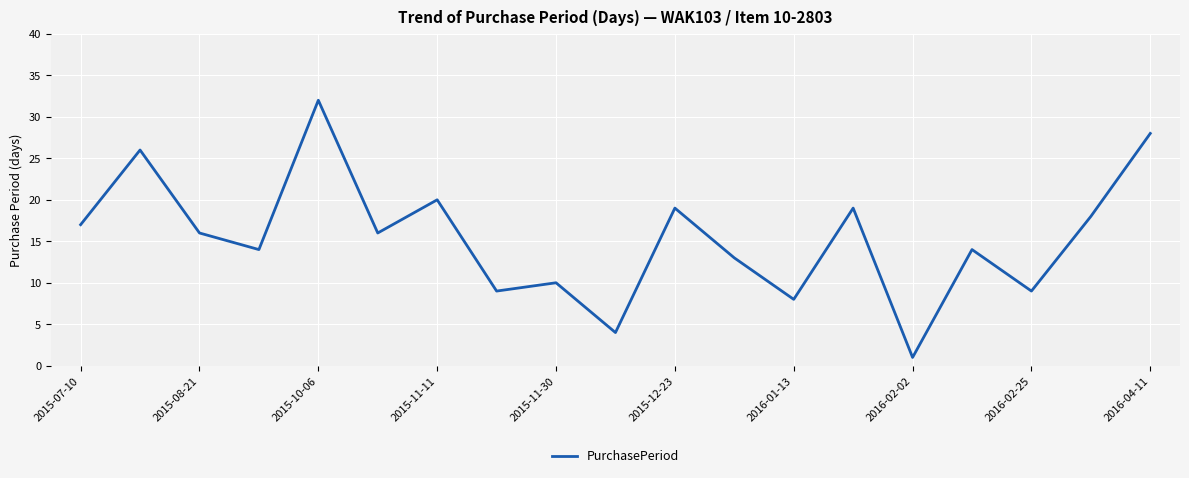

Reading right to left, list all the values displayed in this chart.

28	18	9	14	1	19	8	13	19	4	10	9	20	16	32	14	16	26	17